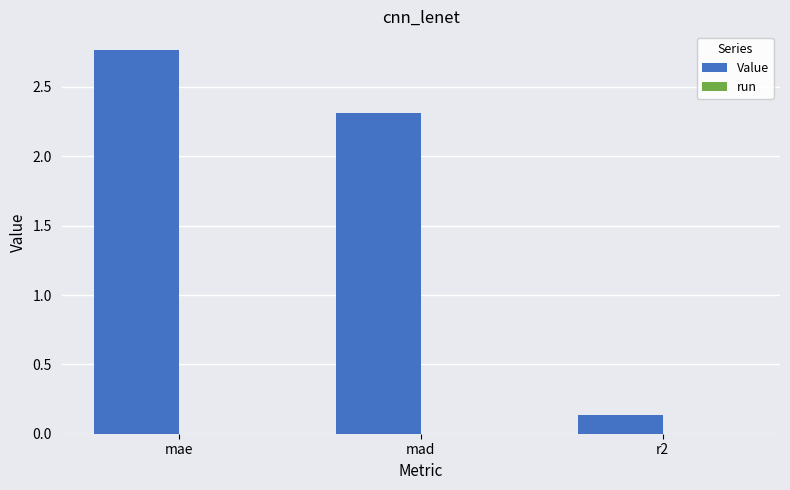

Where does the data first go above 2?

mae